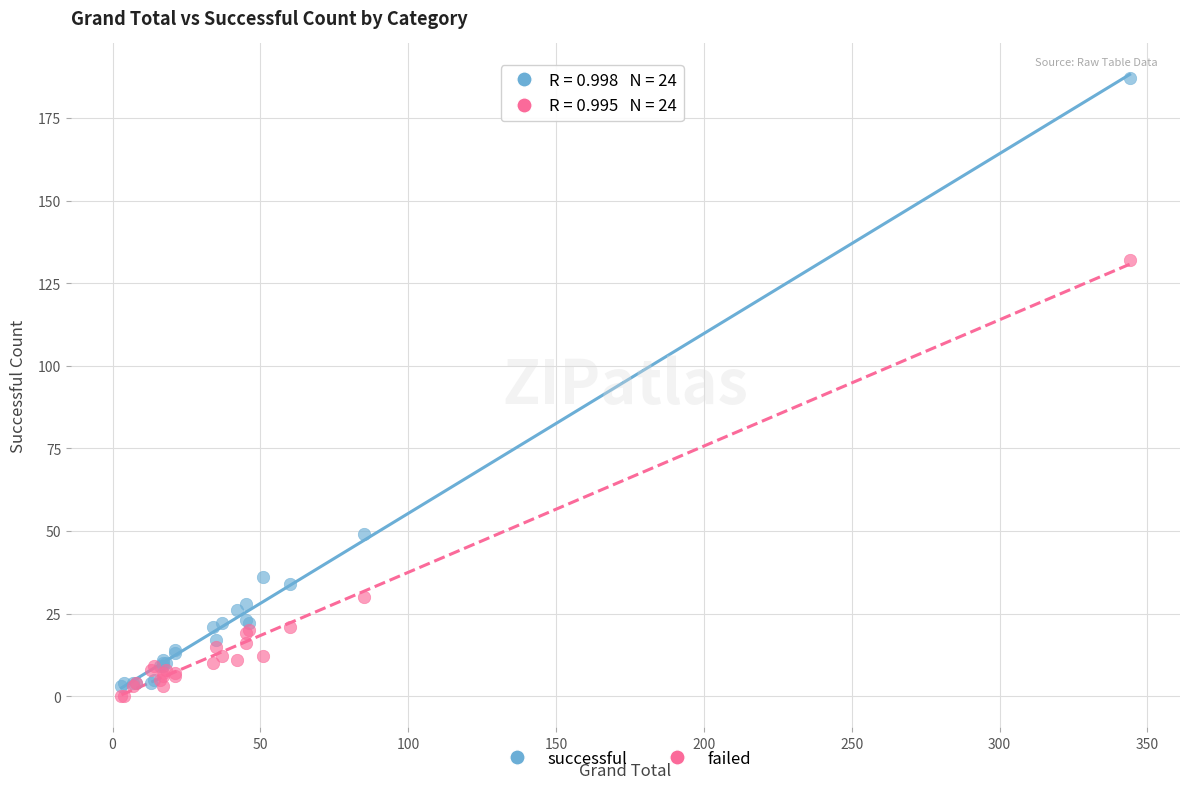

Which series reaches the maximum Y coordinate?

successful